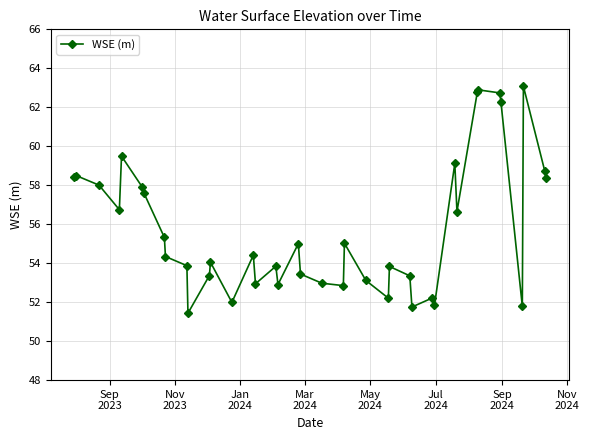

How many lines are shown in the chart?

1